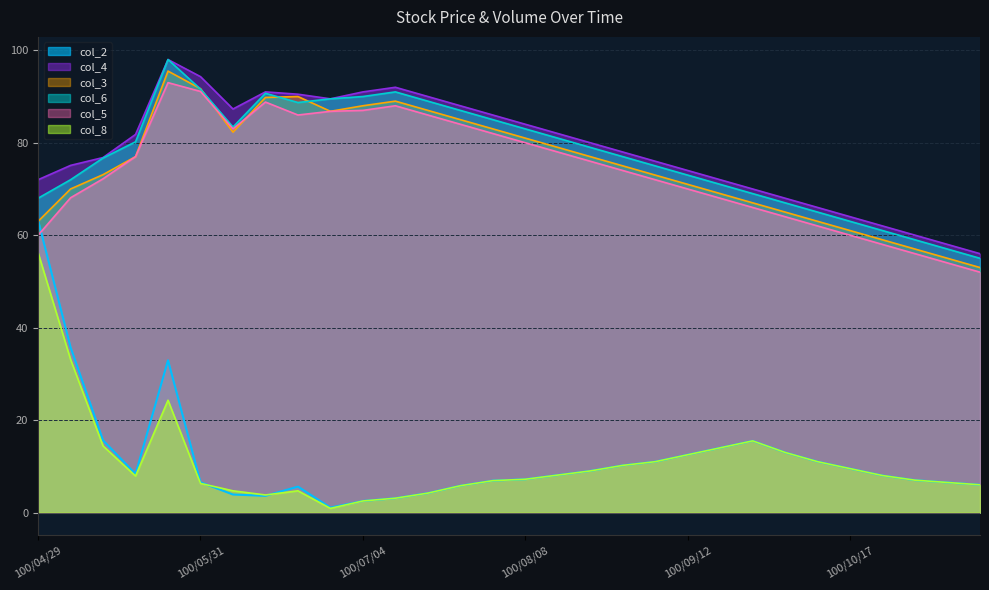

How many values in the col_2 series exceed 8?

15